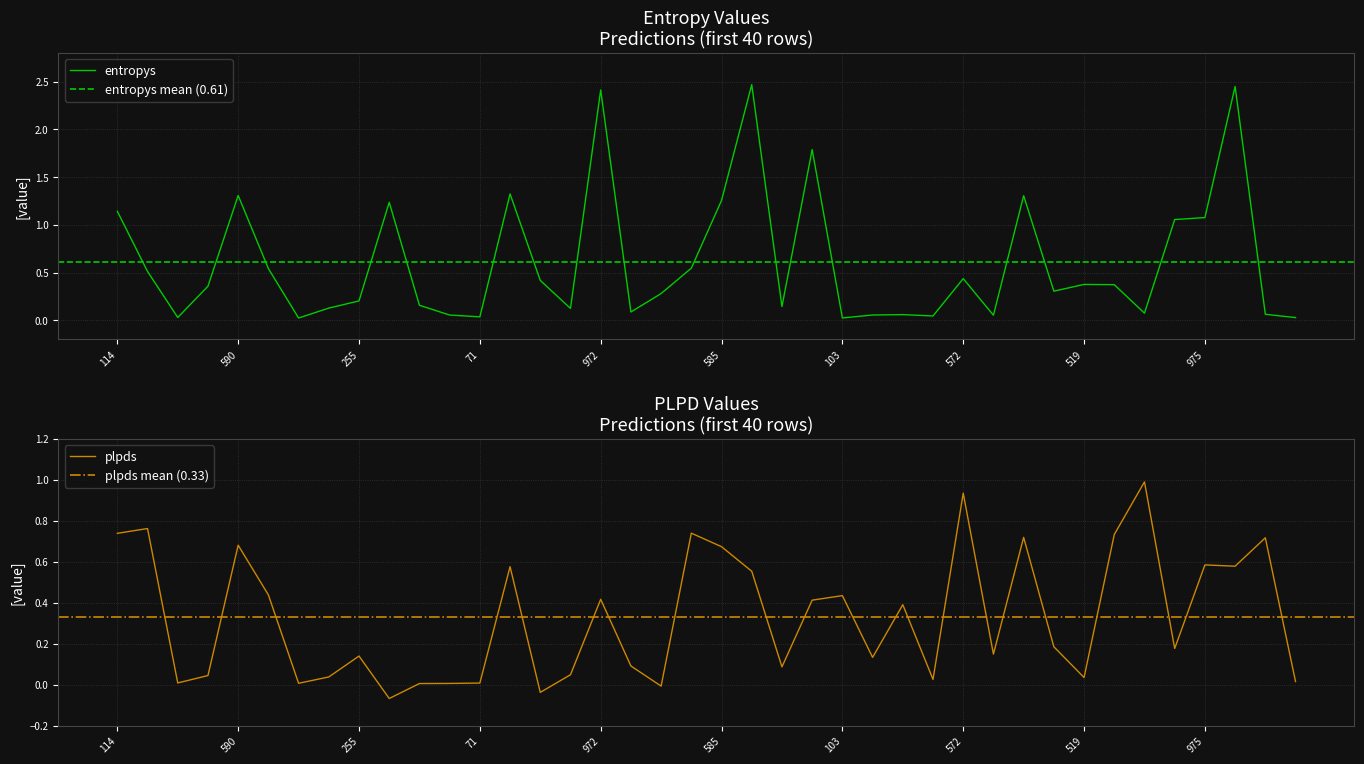

Reading left to right, list all the values displayed in this chart.

entropys: 1.1	0.5	0.0	0.4	1.3	0.5	0.0	0.1	0.2	1.2	0.2	0.1	0.0	1.3	0.4	0.1	2.4	0.1	0.3	0.5	1.3	2.5	0.1	1.8	0.0	0.1	0.1	0.0	0.4	0.1	1.3	0.3	0.4	0.4	0.1	1.1	1.1	2.4	0.1	0.0
plpds: 0.7	0.8	0.0	0.0	0.7	0.4	0.0	0.0	0.1	-0.1	0.0	0.0	0.0	0.6	-0.0	0.0	0.4	0.1	-0.0	0.7	0.7	0.6	0.1	0.4	0.4	0.1	0.4	0.0	0.9	0.1	0.7	0.2	0.0	0.7	1.0	0.2	0.6	0.6	0.7	0.0